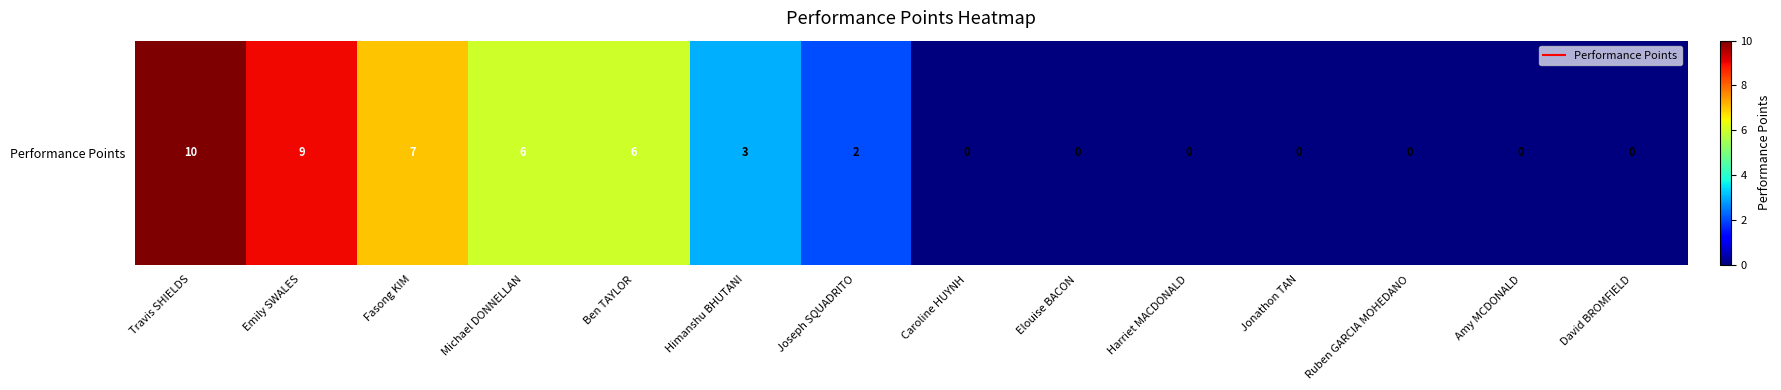

Approximately how many times larger is the value at Travis SHIELDS compared to Ben TAYLOR?

1.7